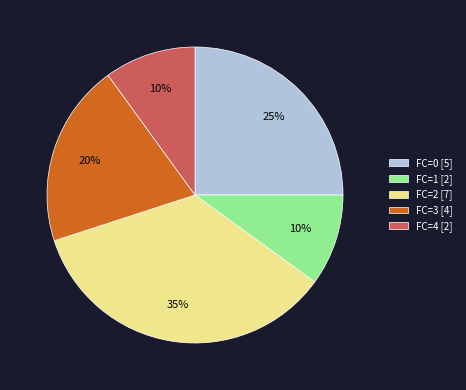

To the nearest percent, what percentage of the pie is FC=0 [5]?

25%